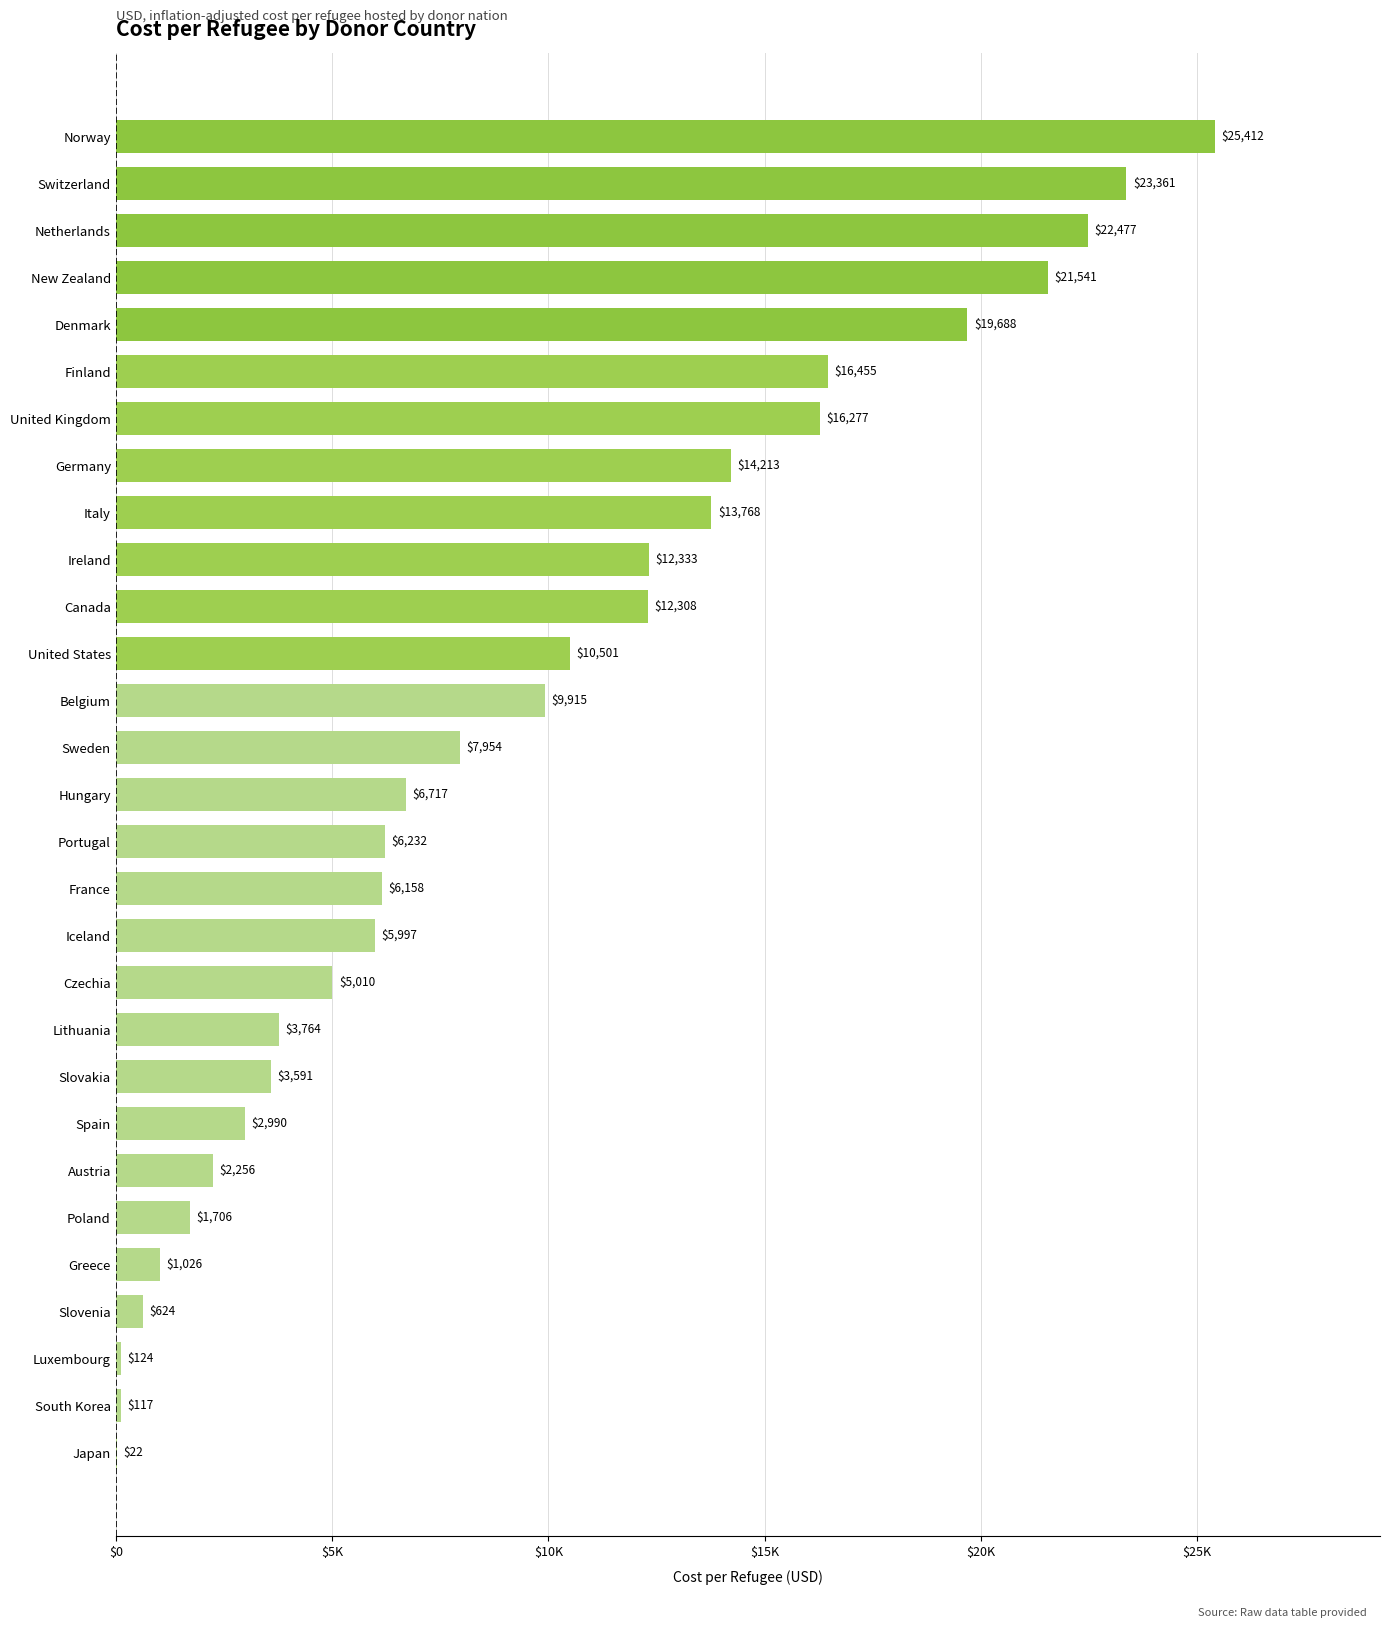

How many data points are above 6716?

15